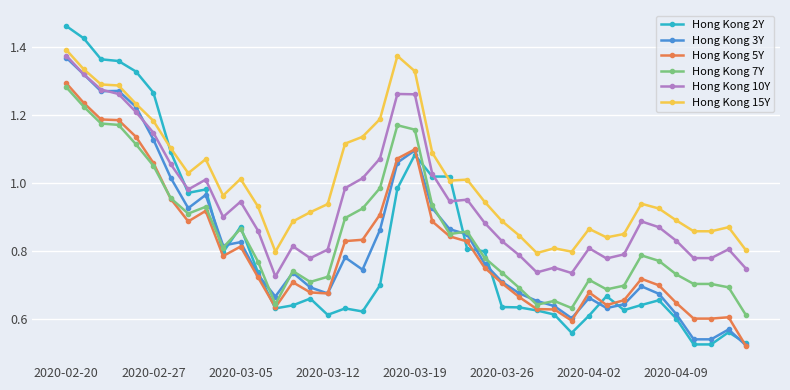

True or false: Hong Kong 7Y and Hong Kong 15Y cross at least once.

False